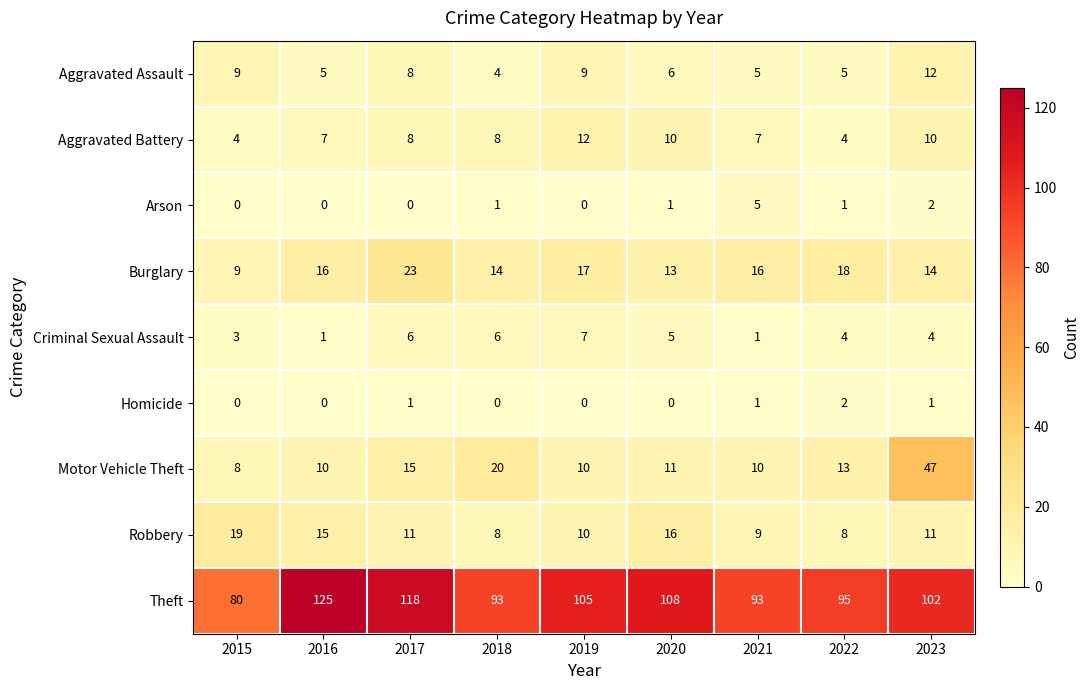

What is the sum of the Motor Vehicle Theft values at 2020 and 2015?

19